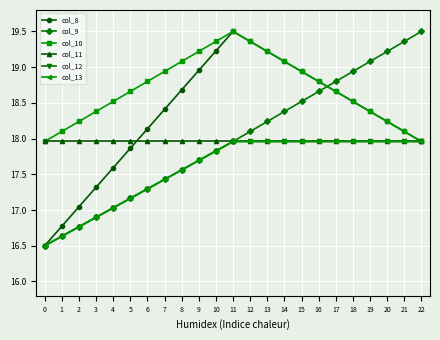

True or false: col_12 has a value of 11.1 at 3.

False